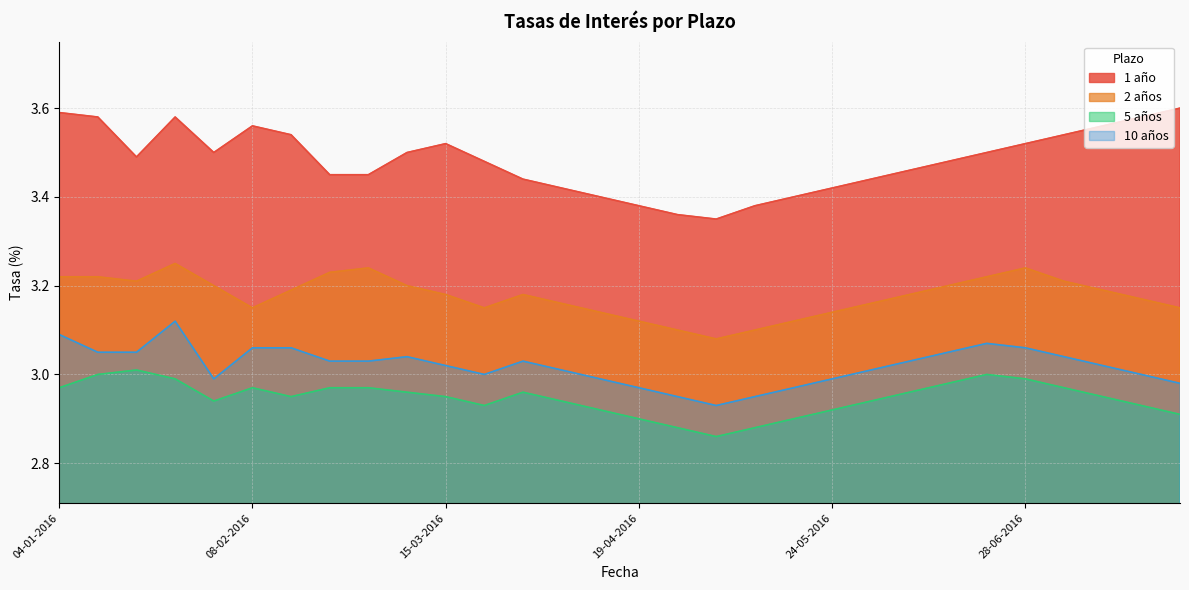

Reading left to right, transcribe all the data shown in this chart.

1 año: 3.6	3.6	3.5	3.6	3.5	3.6	3.5	3.5	3.5	3.5	3.5	3.5	3.4	3.4	3.4	3.4	3.4	3.4	3.4	3.4	3.4	3.4	3.5	3.5	3.5	3.5	3.5	3.6	3.6	3.6
2 años: 3.2	3.2	3.2	3.2	3.2	3.1	3.2	3.2	3.2	3.2	3.2	3.1	3.2	3.2	3.1	3.1	3.1	3.1	3.1	3.1	3.1	3.2	3.2	3.2	3.2	3.2	3.2	3.2	3.2	3.1
5 años: 3.0	3.0	3.0	3.0	2.9	3.0	3.0	3.0	3.0	3.0	3.0	2.9	3.0	2.9	2.9	2.9	2.9	2.9	2.9	2.9	2.9	2.9	3.0	3.0	3.0	3.0	3.0	3.0	2.9	2.9
10 años: 3.1	3.0	3.0	3.1	3.0	3.1	3.1	3.0	3.0	3.0	3.0	3.0	3.0	3.0	3.0	3.0	3.0	2.9	3.0	3.0	3.0	3.0	3.0	3.0	3.1	3.1	3.0	3.0	3.0	3.0